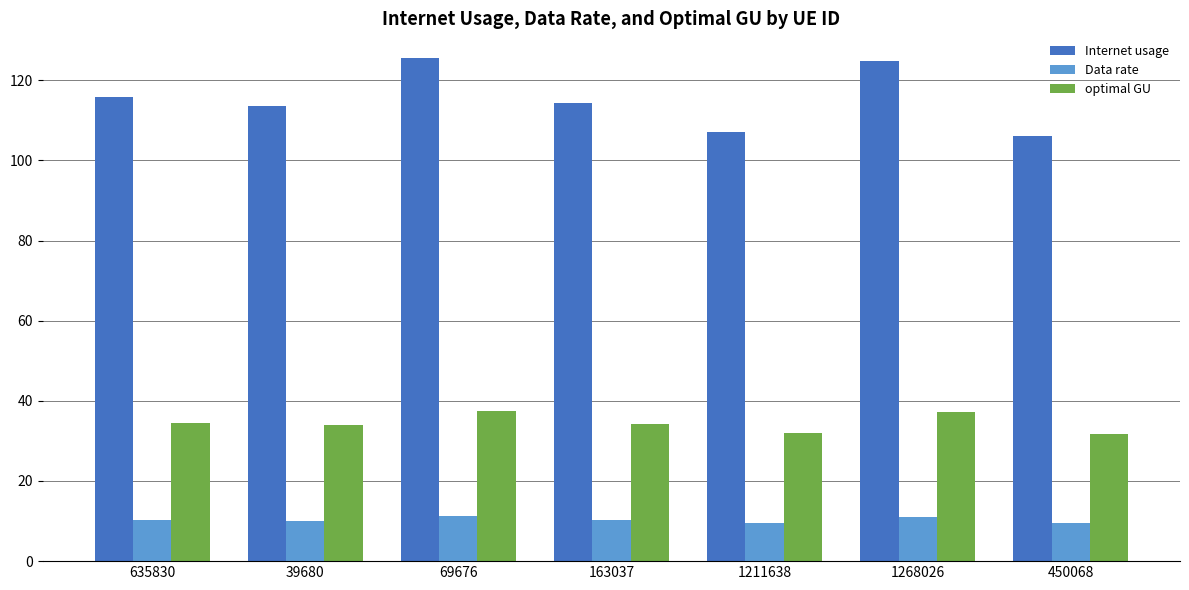

What is the spread (max minus min) of values at 1268026?

113.6